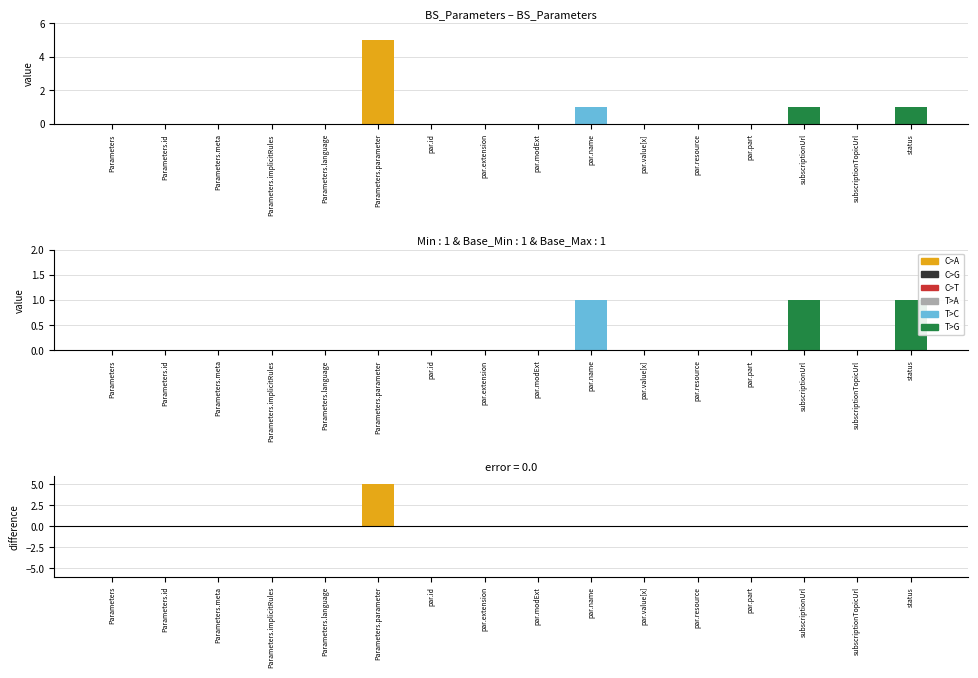

Which series has the largest range (max minus min)?

Min